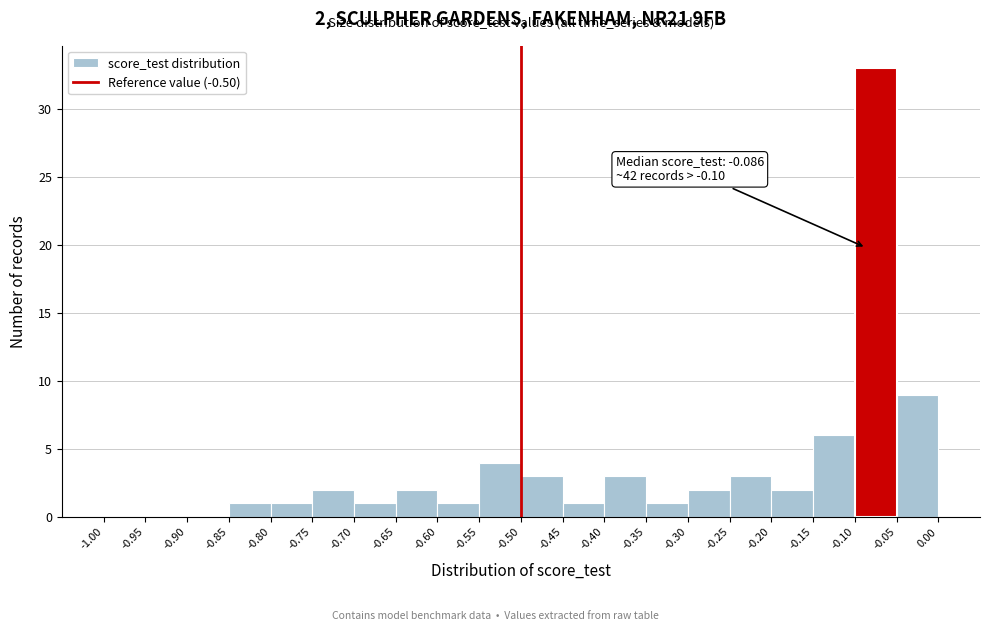

Which range on the x-axis has the tallest bar?

-0.10 to -0.05